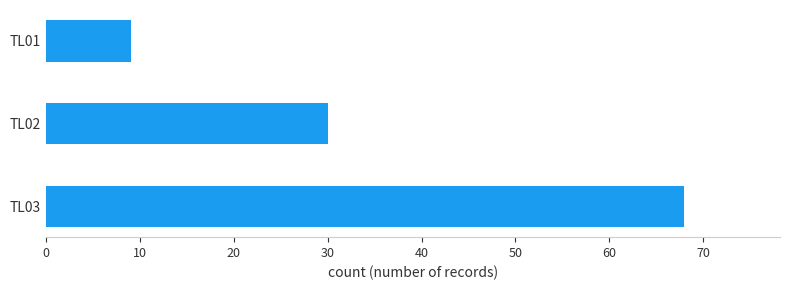

Does the chart contain stacked bars?

No